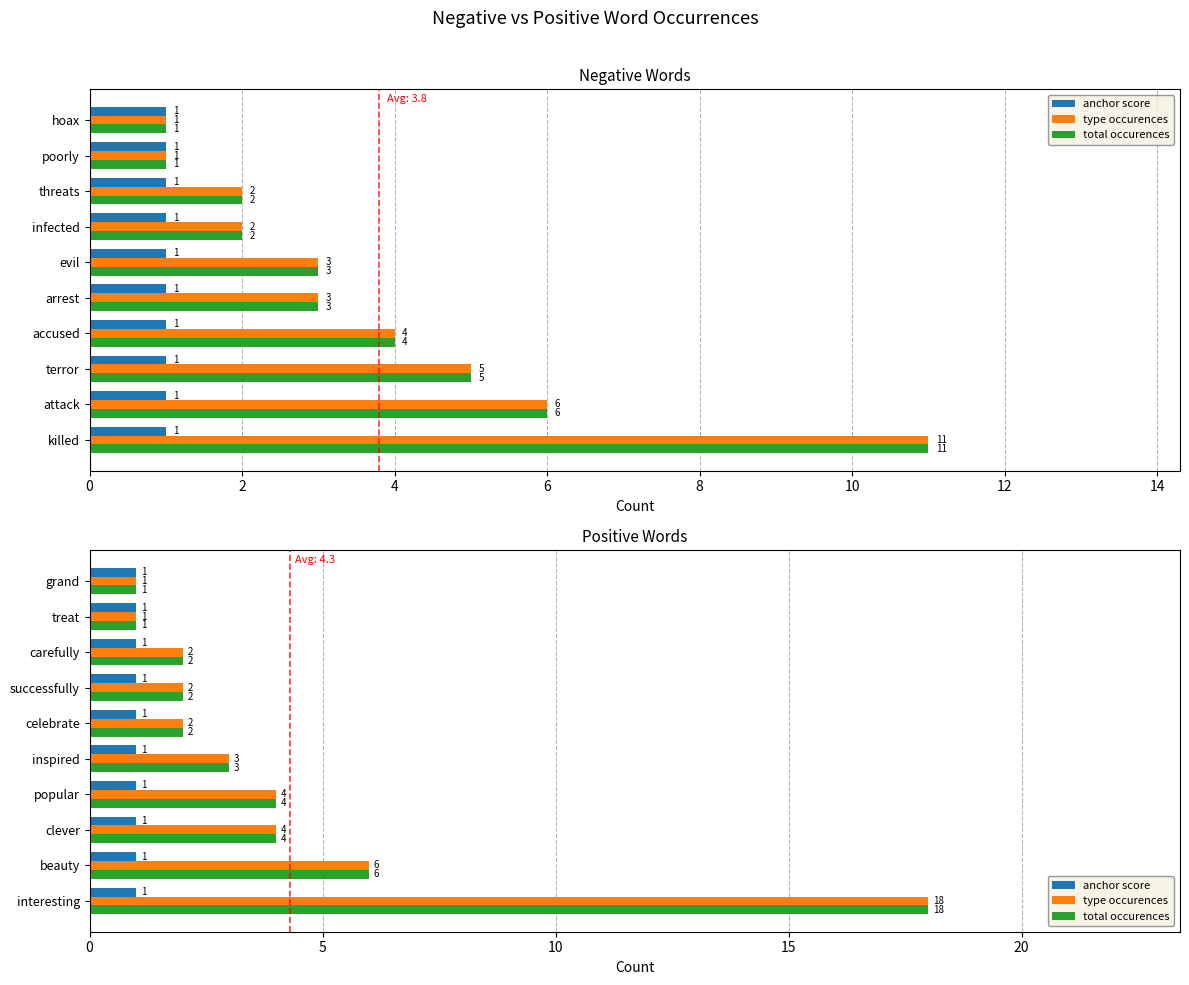

True or false: type occurences has a value of 2.3 at beauty.

False